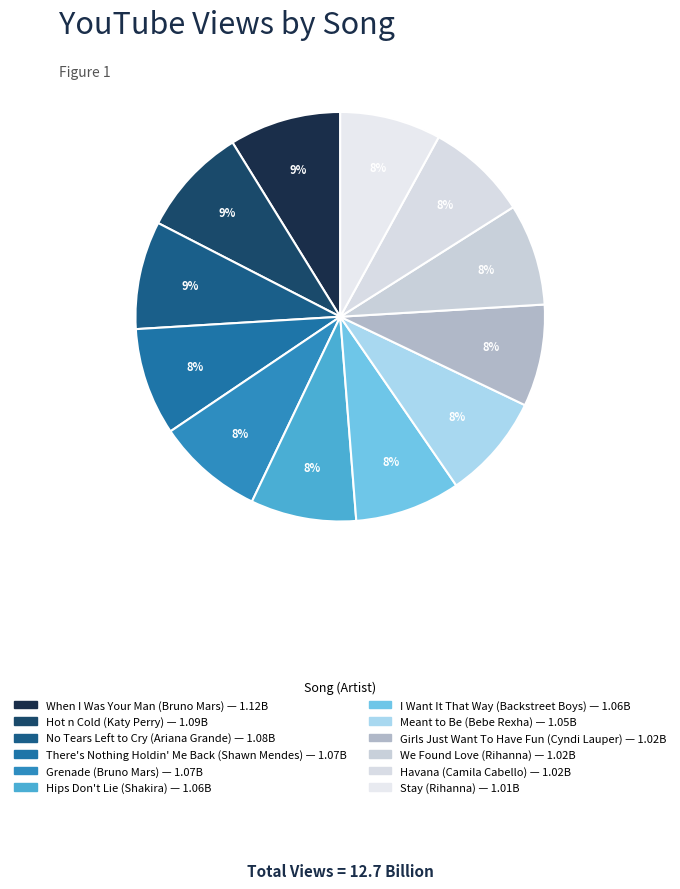

How many segments does this pie chart have?

12